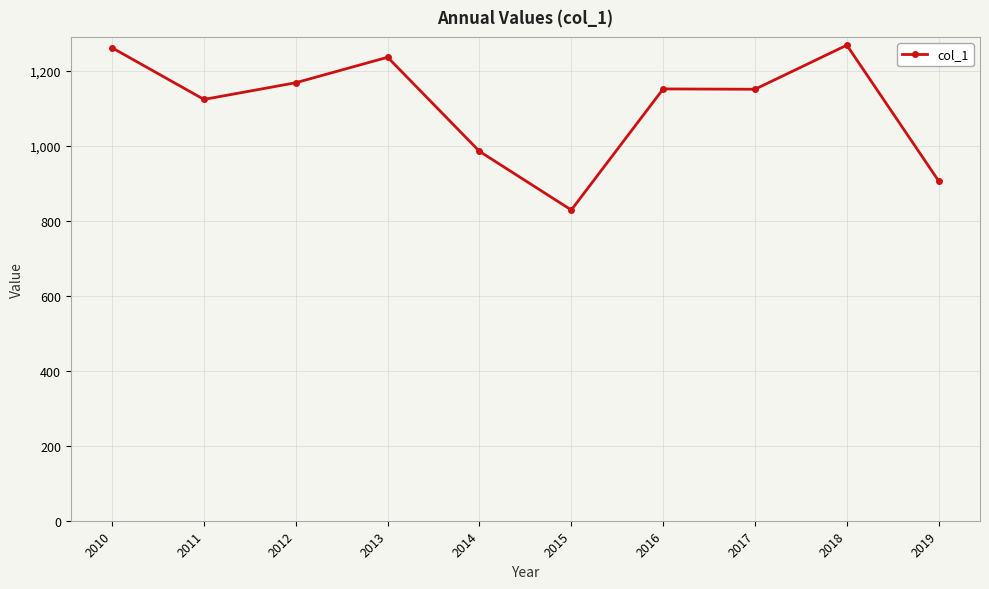

At which category does the chart reach its minimum across all series?

2015